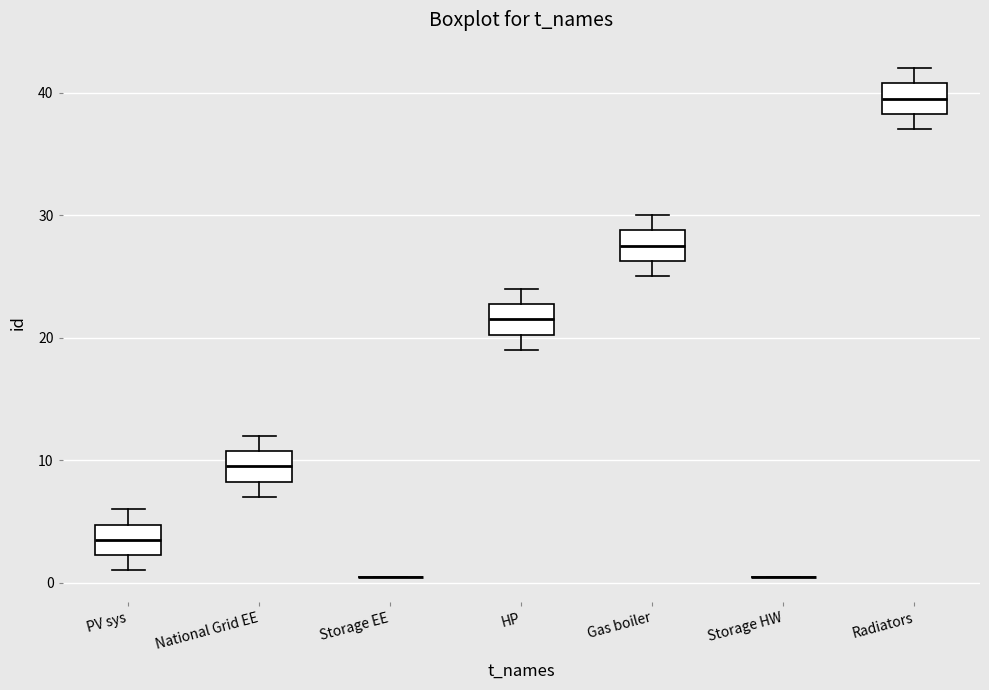

Reading left to right, transcribe this box plot: for each box, give where its median line is, the range the box spans, and where its two whiskers end, as read against the y-axis. The values are not printed on the chart, so give them approximately, as read against the axis.

PV sys: median 4, box 2 to 5, whiskers 1 to 6
National Grid EE: median 10, box 8 to 11, whiskers 7 to 12
Storage EE: box collapsed to a line at 1, whiskers 1 to 1
HP: median 22, box 20 to 23, whiskers 19 to 24
Gas boiler: median 28, box 26 to 29, whiskers 25 to 30
Storage HW: box collapsed to a line at 1, whiskers 1 to 1
Radiators: median 40, box 38 to 41, whiskers 37 to 42